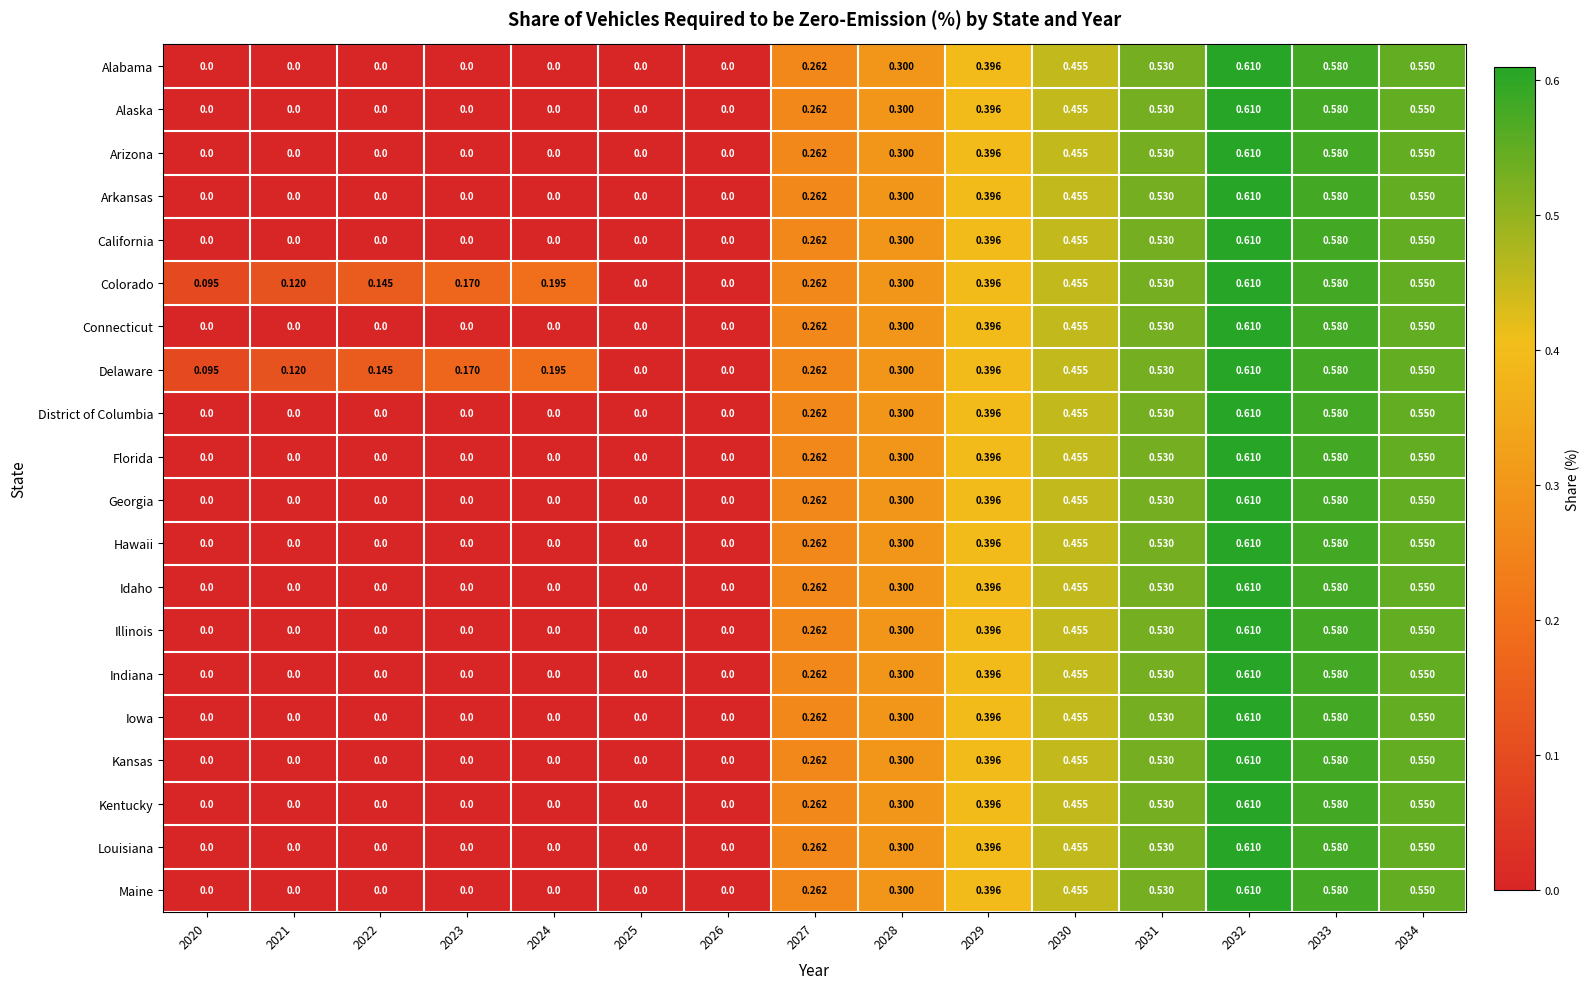

Reading left to right, list all the values displayed in this chart.

Alabama: 2020=0.0	2021=0.0	2022=0.0	2023=0.0	2024=0.0	2025=0.0	2026=0.0	2027=0.3	2028=0.3	2029=0.4	2030=0.5	2031=0.5	2032=0.6	2033=0.6	2034=0.6
Alaska: 2020=0.0	2021=0.0	2022=0.0	2023=0.0	2024=0.0	2025=0.0	2026=0.0	2027=0.3	2028=0.3	2029=0.4	2030=0.5	2031=0.5	2032=0.6	2033=0.6	2034=0.6
Arizona: 2020=0.0	2021=0.0	2022=0.0	2023=0.0	2024=0.0	2025=0.0	2026=0.0	2027=0.3	2028=0.3	2029=0.4	2030=0.5	2031=0.5	2032=0.6	2033=0.6	2034=0.6
Arkansas: 2020=0.0	2021=0.0	2022=0.0	2023=0.0	2024=0.0	2025=0.0	2026=0.0	2027=0.3	2028=0.3	2029=0.4	2030=0.5	2031=0.5	2032=0.6	2033=0.6	2034=0.6
California: 2020=0.0	2021=0.0	2022=0.0	2023=0.0	2024=0.0	2025=0.0	2026=0.0	2027=0.3	2028=0.3	2029=0.4	2030=0.5	2031=0.5	2032=0.6	2033=0.6	2034=0.6
Colorado: 2020=0.1	2021=0.1	2022=0.1	2023=0.2	2024=0.2	2025=0.0	2026=0.0	2027=0.3	2028=0.3	2029=0.4	2030=0.5	2031=0.5	2032=0.6	2033=0.6	2034=0.6
Connecticut: 2020=0.0	2021=0.0	2022=0.0	2023=0.0	2024=0.0	2025=0.0	2026=0.0	2027=0.3	2028=0.3	2029=0.4	2030=0.5	2031=0.5	2032=0.6	2033=0.6	2034=0.6
Delaware: 2020=0.1	2021=0.1	2022=0.1	2023=0.2	2024=0.2	2025=0.0	2026=0.0	2027=0.3	2028=0.3	2029=0.4	2030=0.5	2031=0.5	2032=0.6	2033=0.6	2034=0.6
District of Columbia: 2020=0.0	2021=0.0	2022=0.0	2023=0.0	2024=0.0	2025=0.0	2026=0.0	2027=0.3	2028=0.3	2029=0.4	2030=0.5	2031=0.5	2032=0.6	2033=0.6	2034=0.6
Florida: 2020=0.0	2021=0.0	2022=0.0	2023=0.0	2024=0.0	2025=0.0	2026=0.0	2027=0.3	2028=0.3	2029=0.4	2030=0.5	2031=0.5	2032=0.6	2033=0.6	2034=0.6
Georgia: 2020=0.0	2021=0.0	2022=0.0	2023=0.0	2024=0.0	2025=0.0	2026=0.0	2027=0.3	2028=0.3	2029=0.4	2030=0.5	2031=0.5	2032=0.6	2033=0.6	2034=0.6
Hawaii: 2020=0.0	2021=0.0	2022=0.0	2023=0.0	2024=0.0	2025=0.0	2026=0.0	2027=0.3	2028=0.3	2029=0.4	2030=0.5	2031=0.5	2032=0.6	2033=0.6	2034=0.6
Idaho: 2020=0.0	2021=0.0	2022=0.0	2023=0.0	2024=0.0	2025=0.0	2026=0.0	2027=0.3	2028=0.3	2029=0.4	2030=0.5	2031=0.5	2032=0.6	2033=0.6	2034=0.6
Illinois: 2020=0.0	2021=0.0	2022=0.0	2023=0.0	2024=0.0	2025=0.0	2026=0.0	2027=0.3	2028=0.3	2029=0.4	2030=0.5	2031=0.5	2032=0.6	2033=0.6	2034=0.6
Indiana: 2020=0.0	2021=0.0	2022=0.0	2023=0.0	2024=0.0	2025=0.0	2026=0.0	2027=0.3	2028=0.3	2029=0.4	2030=0.5	2031=0.5	2032=0.6	2033=0.6	2034=0.6
Iowa: 2020=0.0	2021=0.0	2022=0.0	2023=0.0	2024=0.0	2025=0.0	2026=0.0	2027=0.3	2028=0.3	2029=0.4	2030=0.5	2031=0.5	2032=0.6	2033=0.6	2034=0.6
Kansas: 2020=0.0	2021=0.0	2022=0.0	2023=0.0	2024=0.0	2025=0.0	2026=0.0	2027=0.3	2028=0.3	2029=0.4	2030=0.5	2031=0.5	2032=0.6	2033=0.6	2034=0.6
Kentucky: 2020=0.0	2021=0.0	2022=0.0	2023=0.0	2024=0.0	2025=0.0	2026=0.0	2027=0.3	2028=0.3	2029=0.4	2030=0.5	2031=0.5	2032=0.6	2033=0.6	2034=0.6
Louisiana: 2020=0.0	2021=0.0	2022=0.0	2023=0.0	2024=0.0	2025=0.0	2026=0.0	2027=0.3	2028=0.3	2029=0.4	2030=0.5	2031=0.5	2032=0.6	2033=0.6	2034=0.6
Maine: 2020=0.0	2021=0.0	2022=0.0	2023=0.0	2024=0.0	2025=0.0	2026=0.0	2027=0.3	2028=0.3	2029=0.4	2030=0.5	2031=0.5	2032=0.6	2033=0.6	2034=0.6